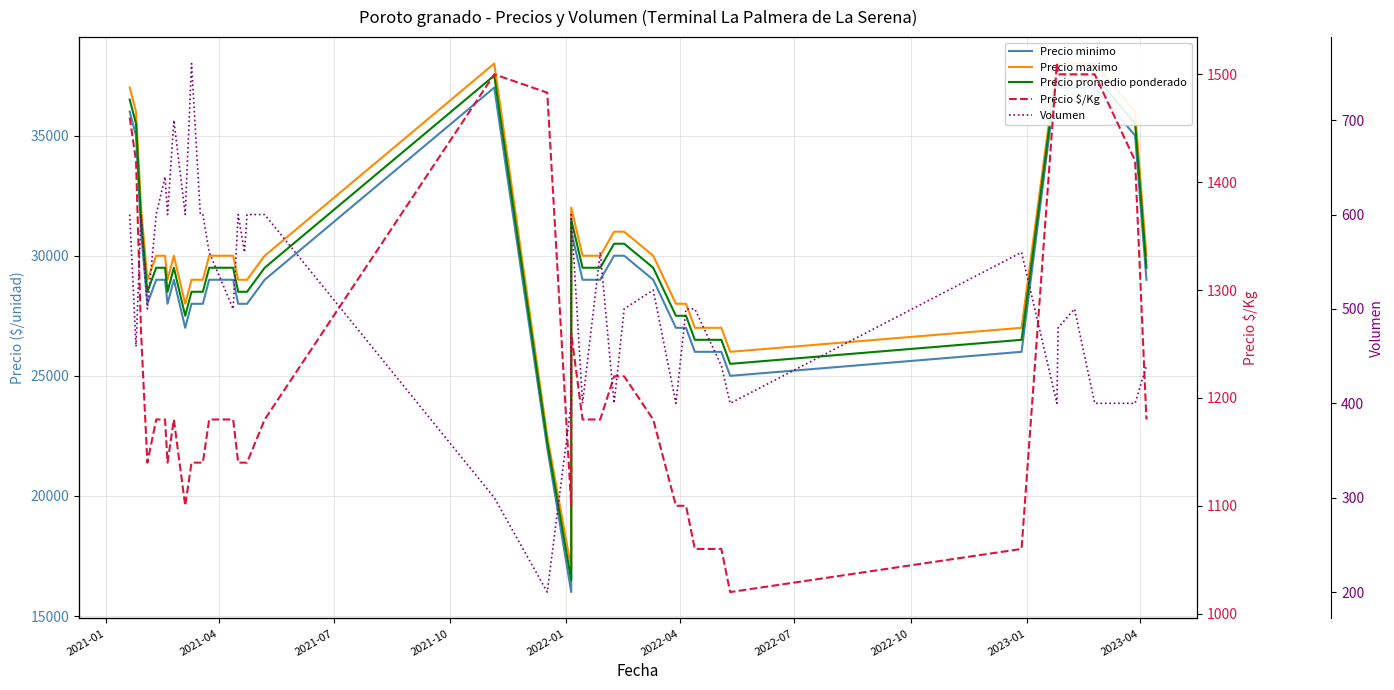

What is the maximum value for Volumen?

760